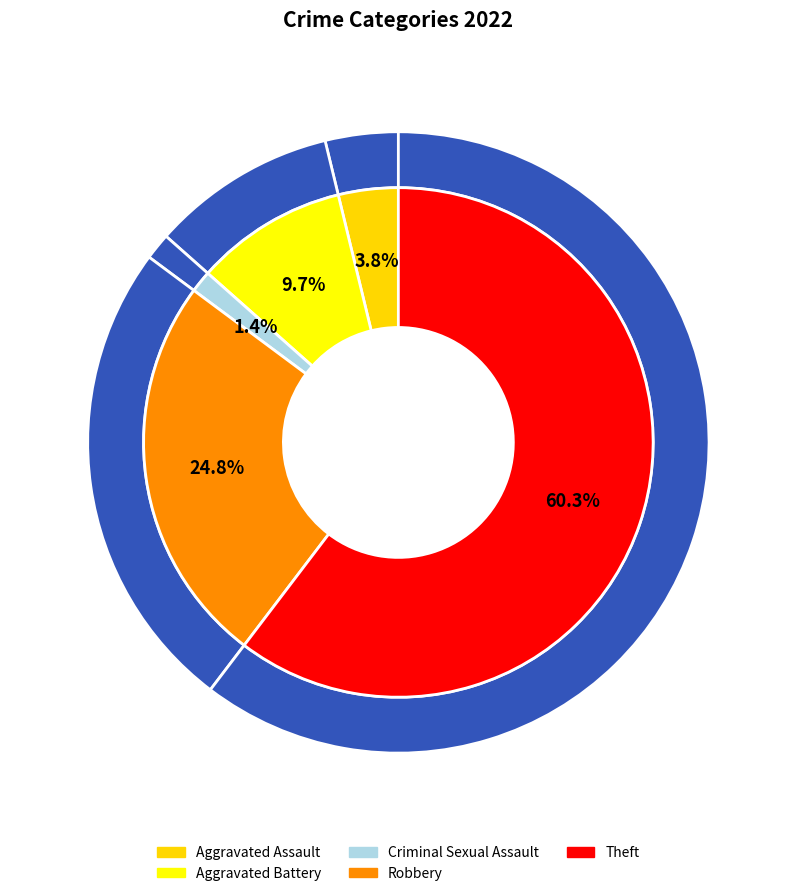

To the nearest percent, what is the difference between the largest and smallest slice percentages?

59%